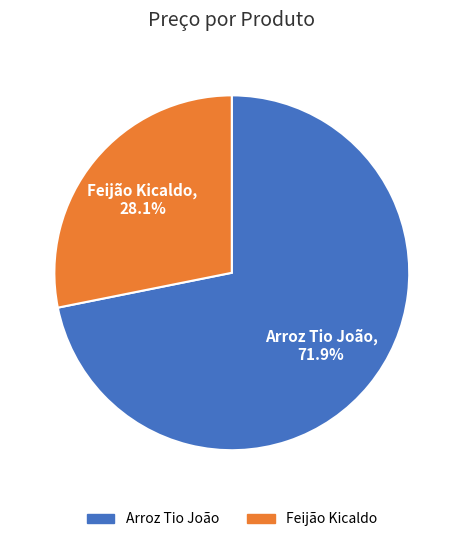

Approximately how many times larger is the value at Feijão Kicaldo compared to Arroz Tio João?

0.4